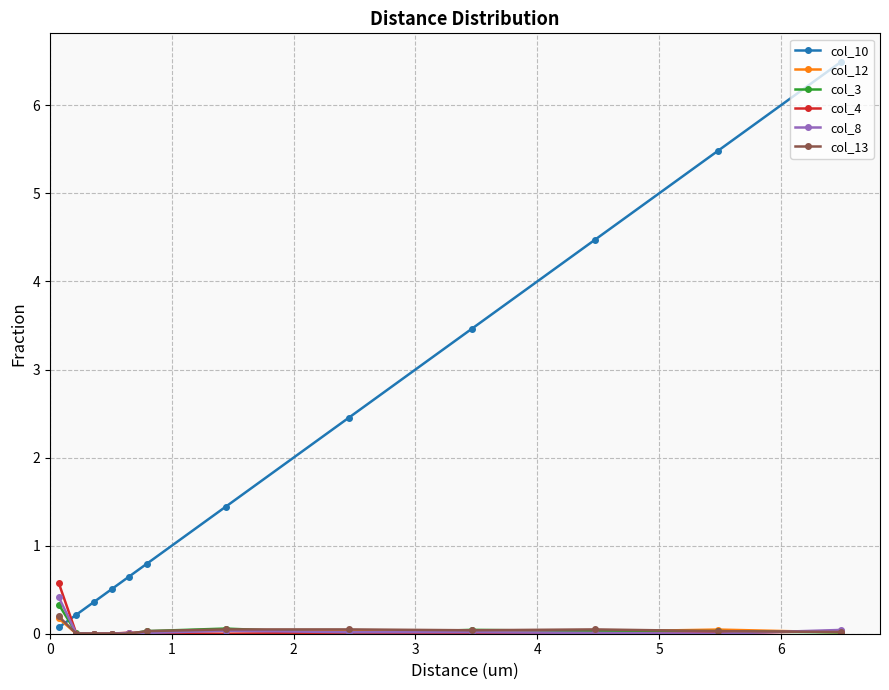

What is the maximum value shown in the chart?

6.5